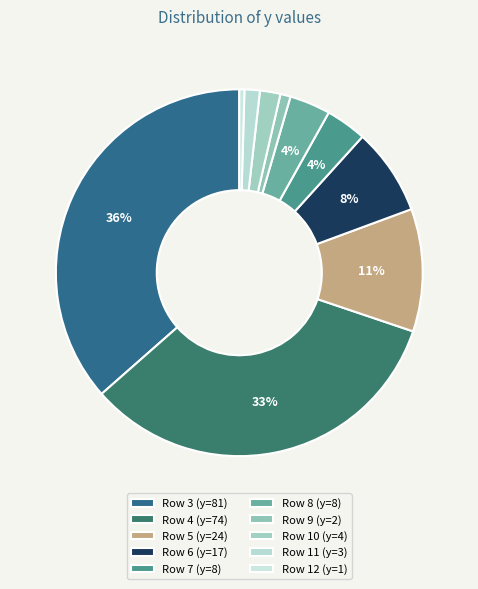

How many segments does this pie chart have?

10